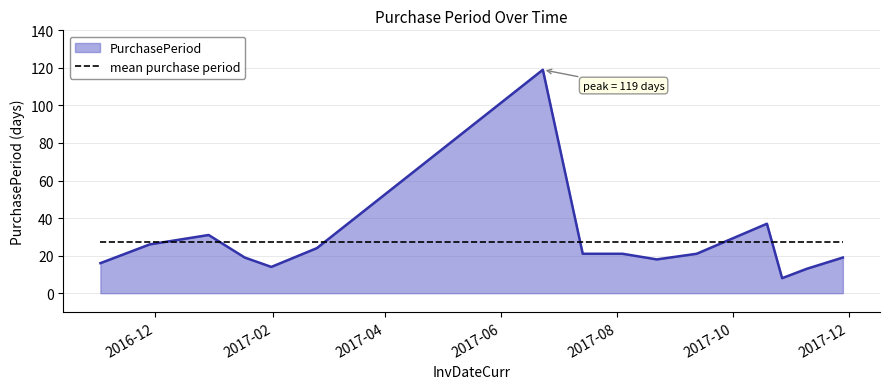

List the series in order of their peak value, highest first.

PurchasePeriod, mean purchase period